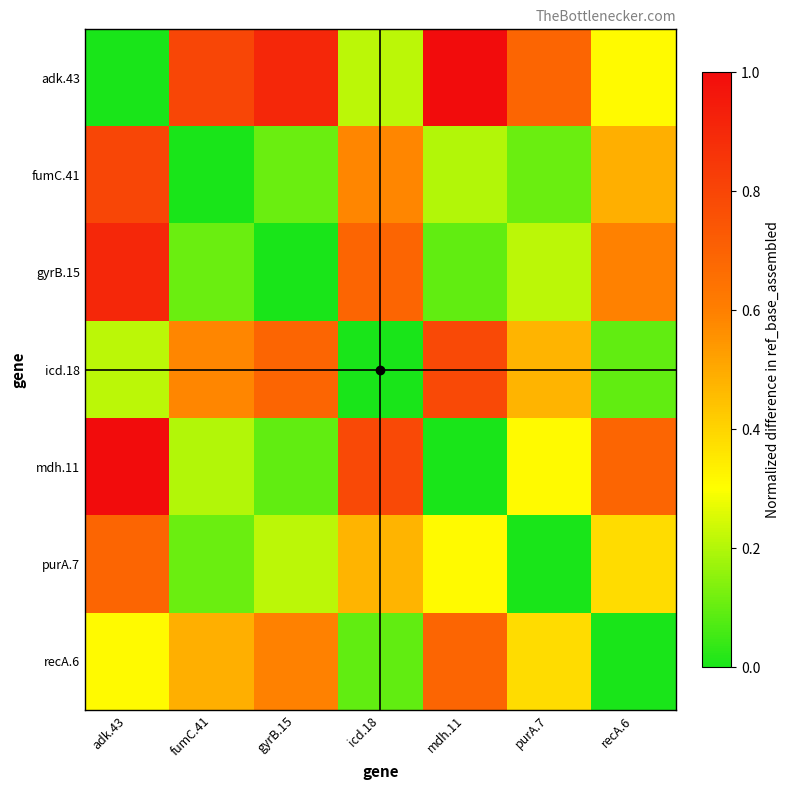

Rank the series at gyrB.15 from highest to lowest value.

adk.43, icd.18, recA.6, purA.7, fumC.41, mdh.11, gyrB.15